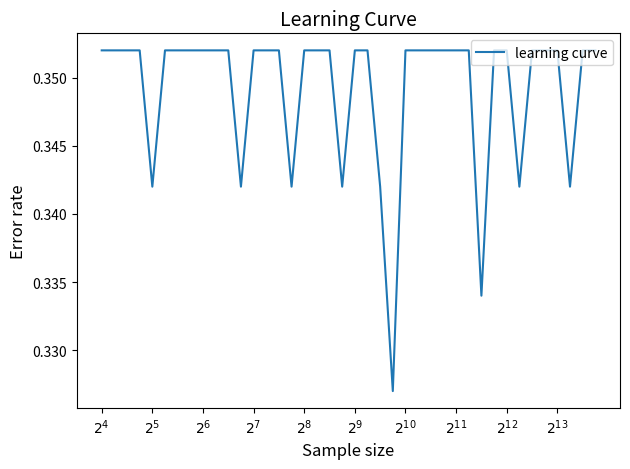

Reading left to right, transcribe all the data shown in this chart.

0.4	0.4	0.4	0.4	0.3	0.4	0.4	0.4	0.4	0.4	0.4	0.3	0.4	0.4	0.4	0.3	0.4	0.4	0.4	0.3	0.4	0.4	0.3	0.3	0.4	0.4	0.4	0.4	0.4	0.4	0.3	0.4	0.4	0.3	0.4	0.4	0.4	0.3	0.4	0.4